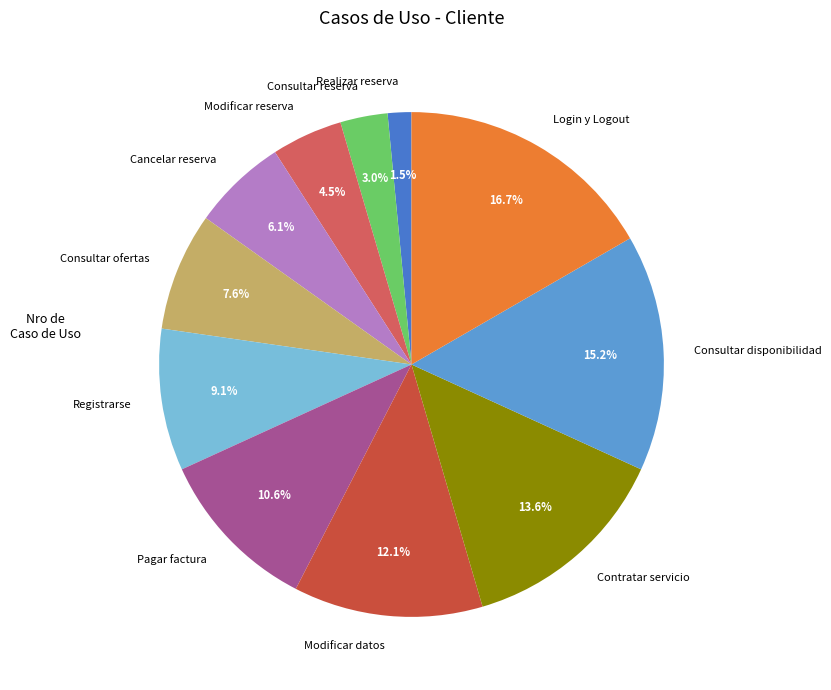

Does Contratar servicio represent more than half of the total?

No